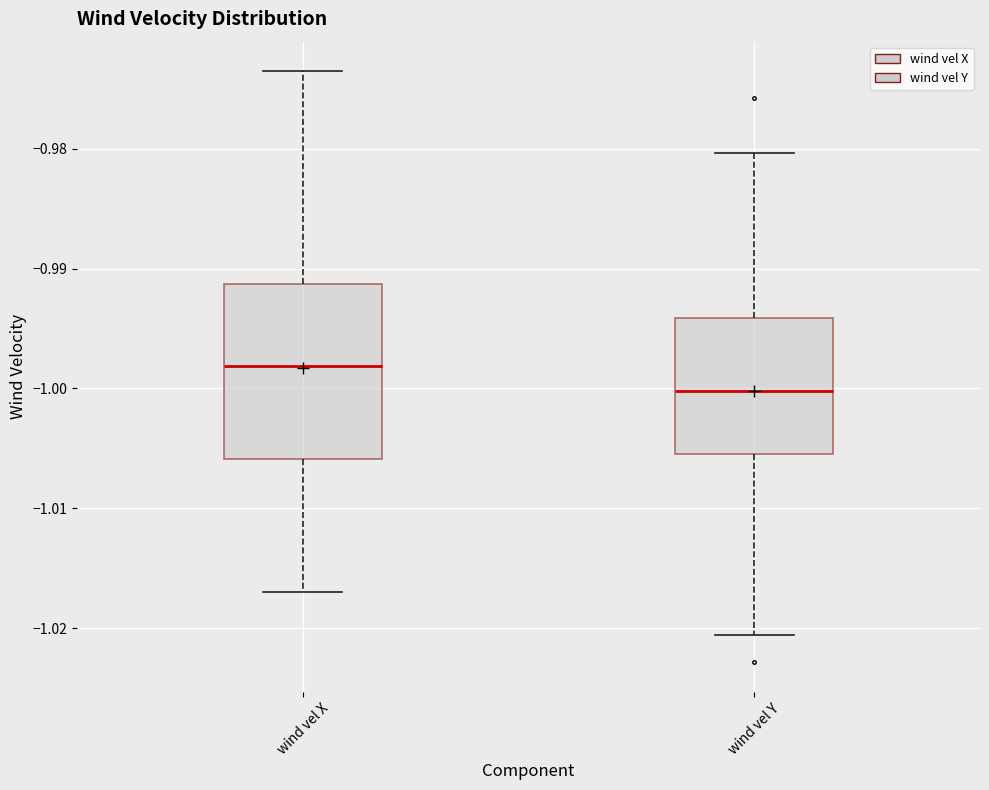

Which box has the lowest median line?

wind vel Y